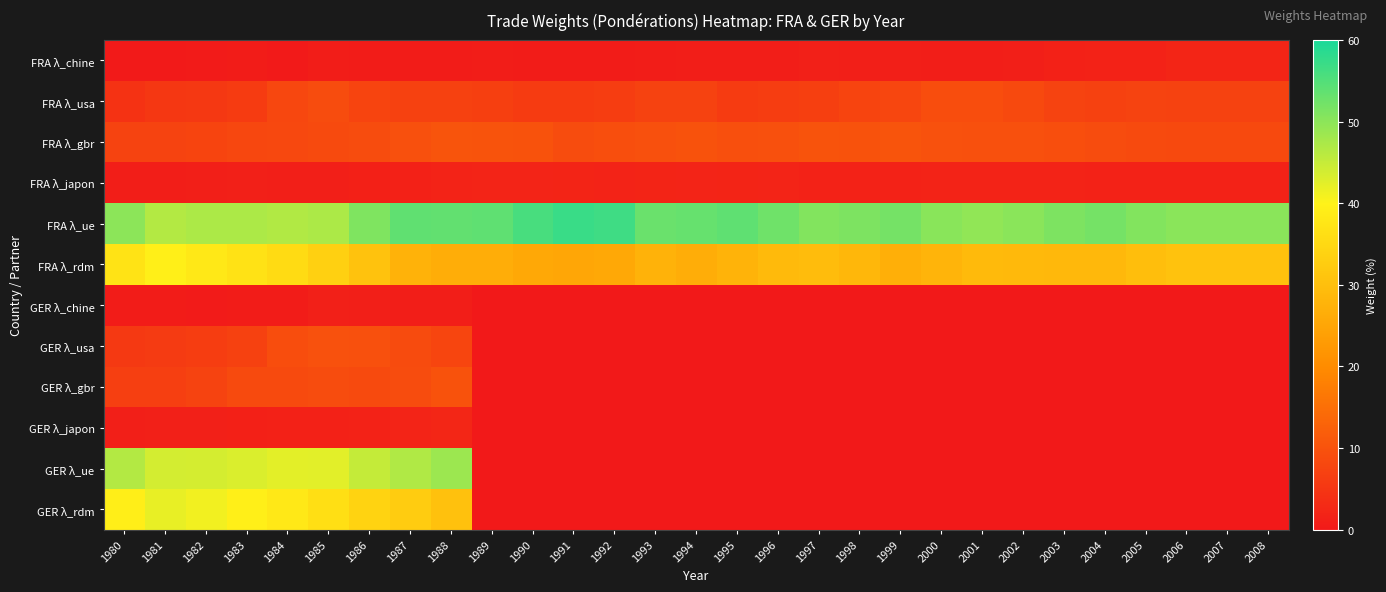

At 2005, list the series in order from largest to smallest.

FRA λ_ue, FRA λ_rdm, FRA λ_gbr, FRA λ_usa, FRA λ_japon, FRA λ_chine, GER λ_chine, GER λ_usa, GER λ_gbr, GER λ_japon, GER λ_ue, GER λ_rdm